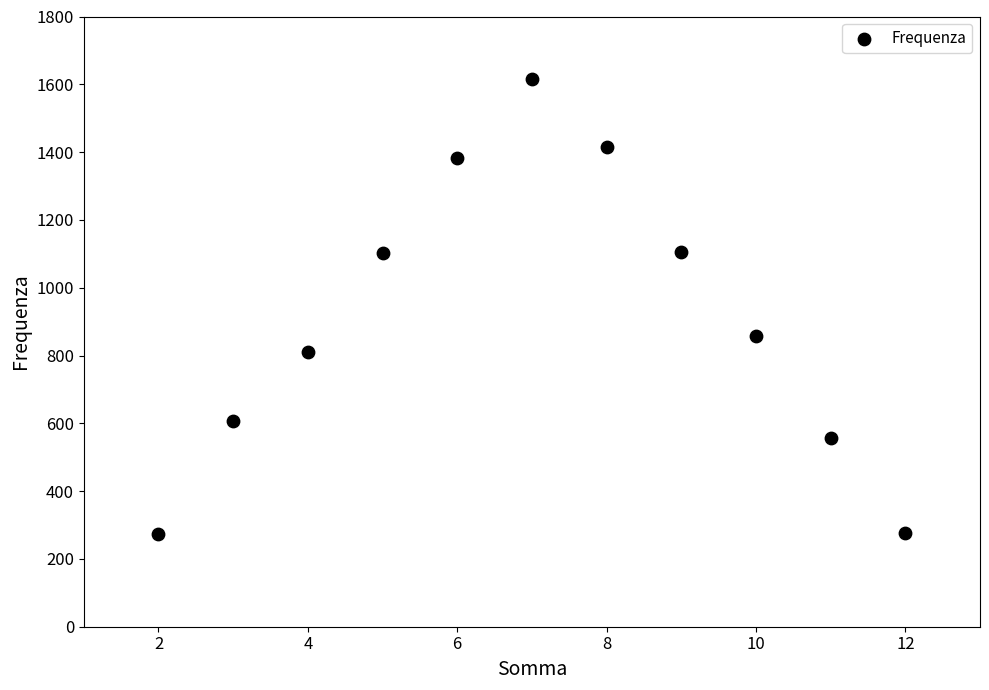

What Y value in the scatter plot is closest to 944?

858